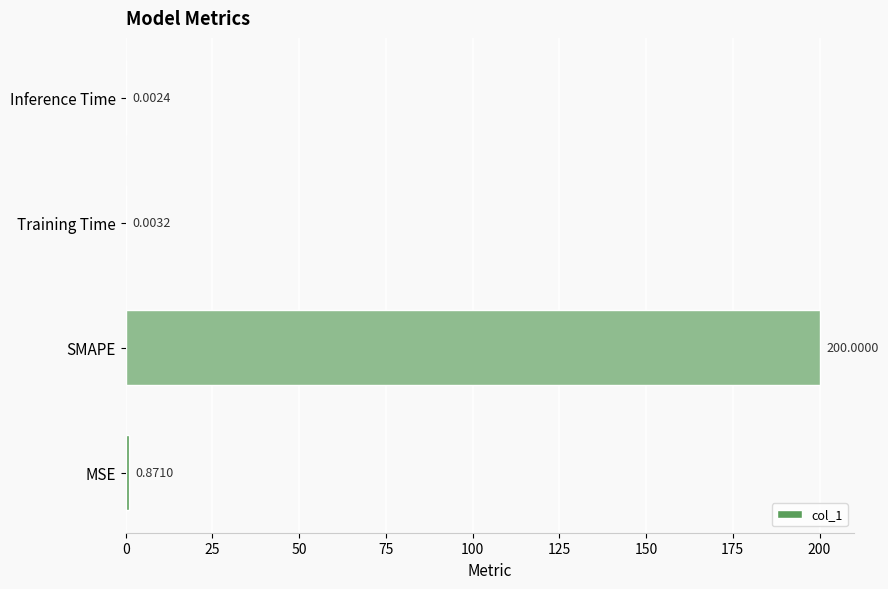

What is the change in value from MSE to Inference Time?

-0.9